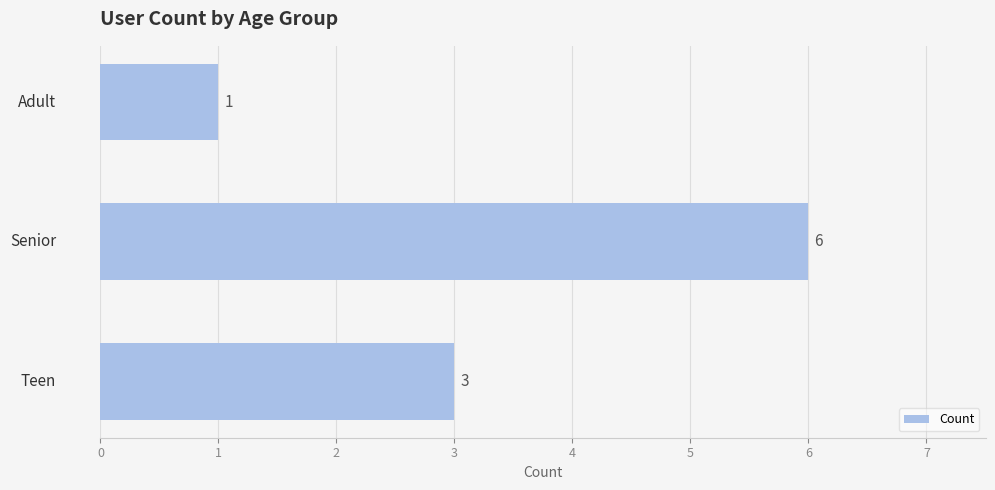

Reading bottom to top, list all the values displayed in this chart.

3	6	1